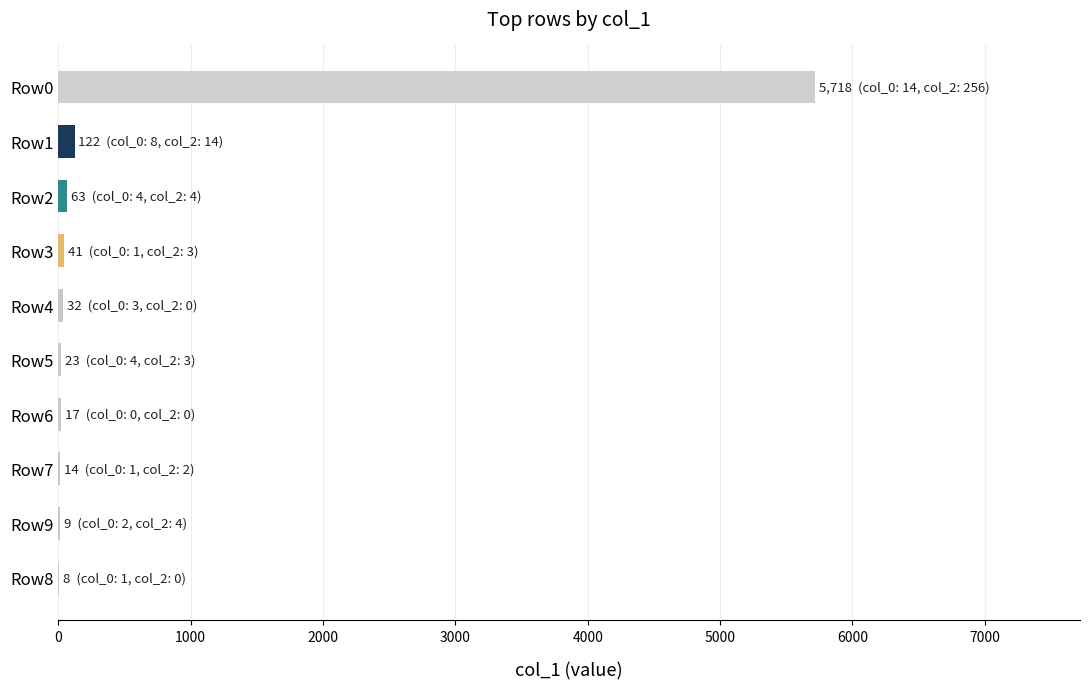

What is the sum of all values?

6047